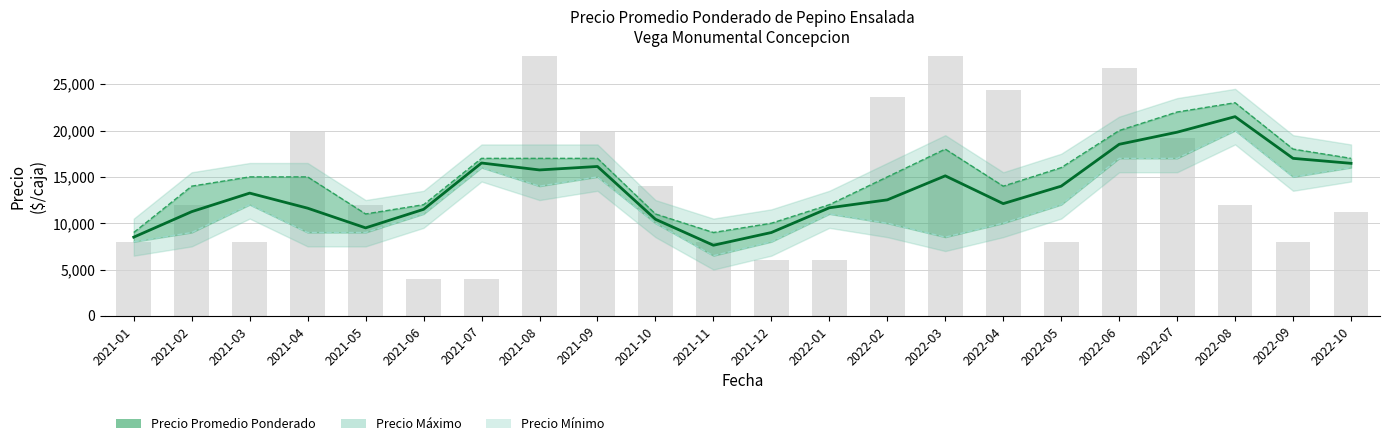

What is the difference between the highest and lowest values at 2022-07?

5000